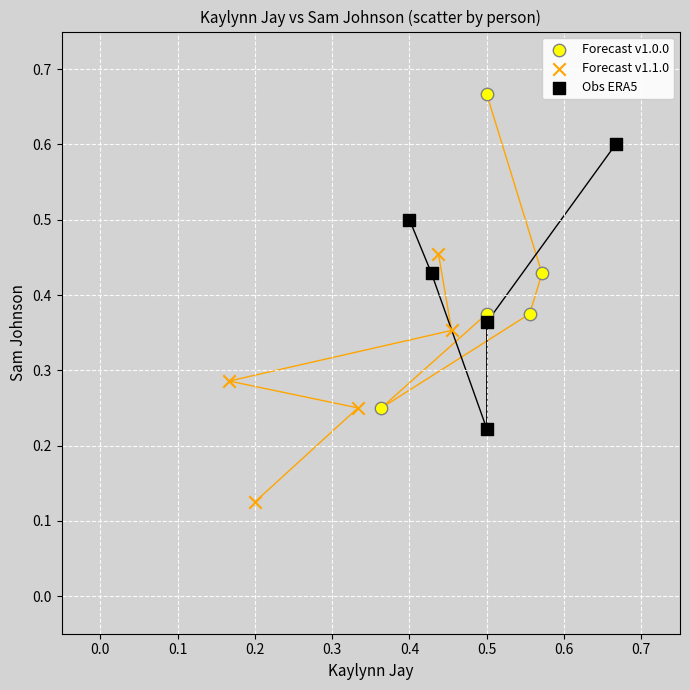

What are all the series names shown in the legend?

Forecast v1.0.0, Forecast v1.1.0, Obs ERA5